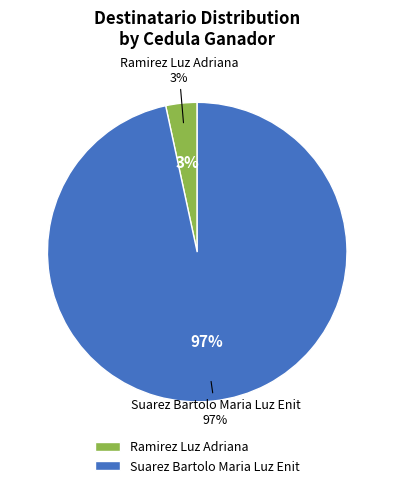

Does Ramirez Luz Adriana account for over 50% of the chart?

No